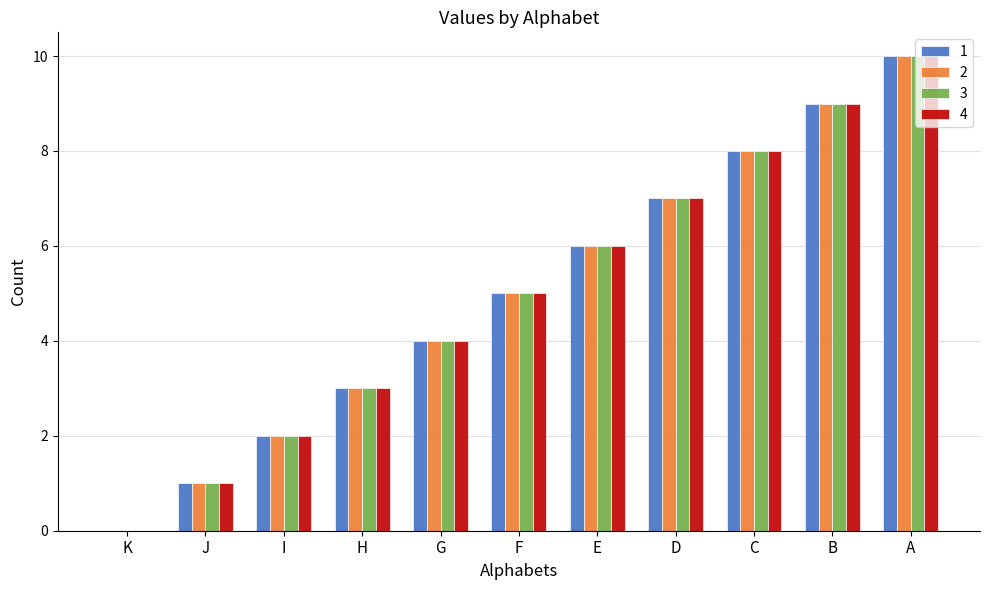

At which category does the chart reach its peak across all series?

A